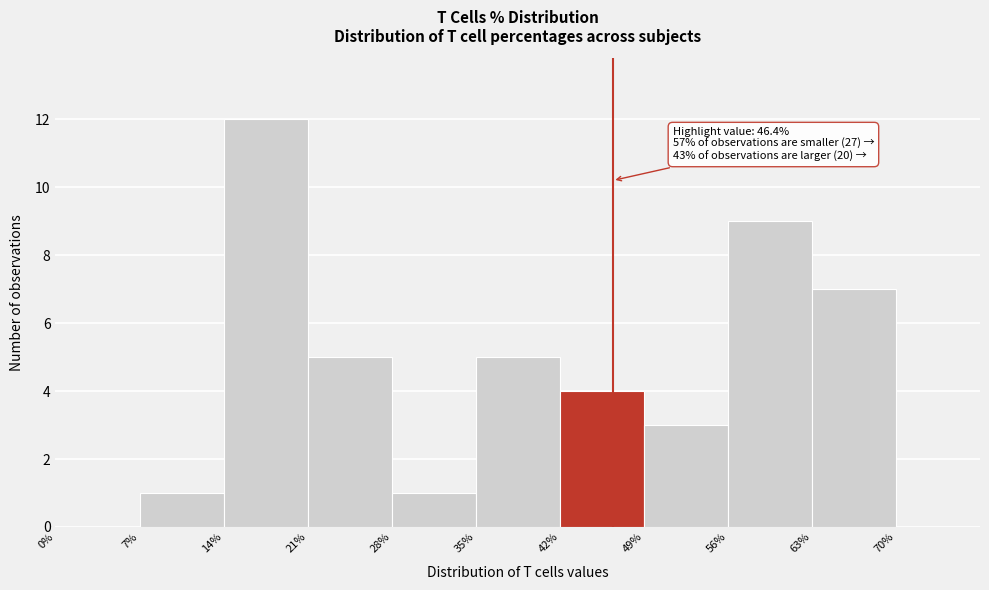

Which range on the x-axis has the tallest bar?

14 to 21